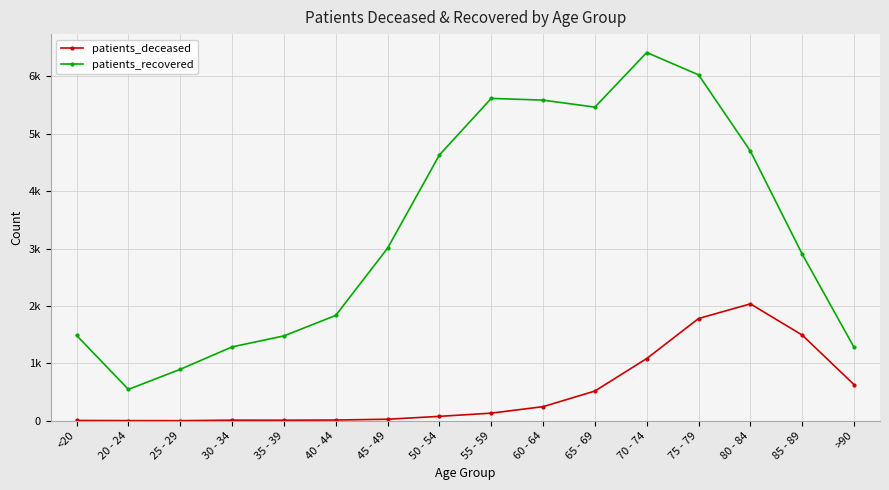

Does the chart have visible grid lines?

Yes